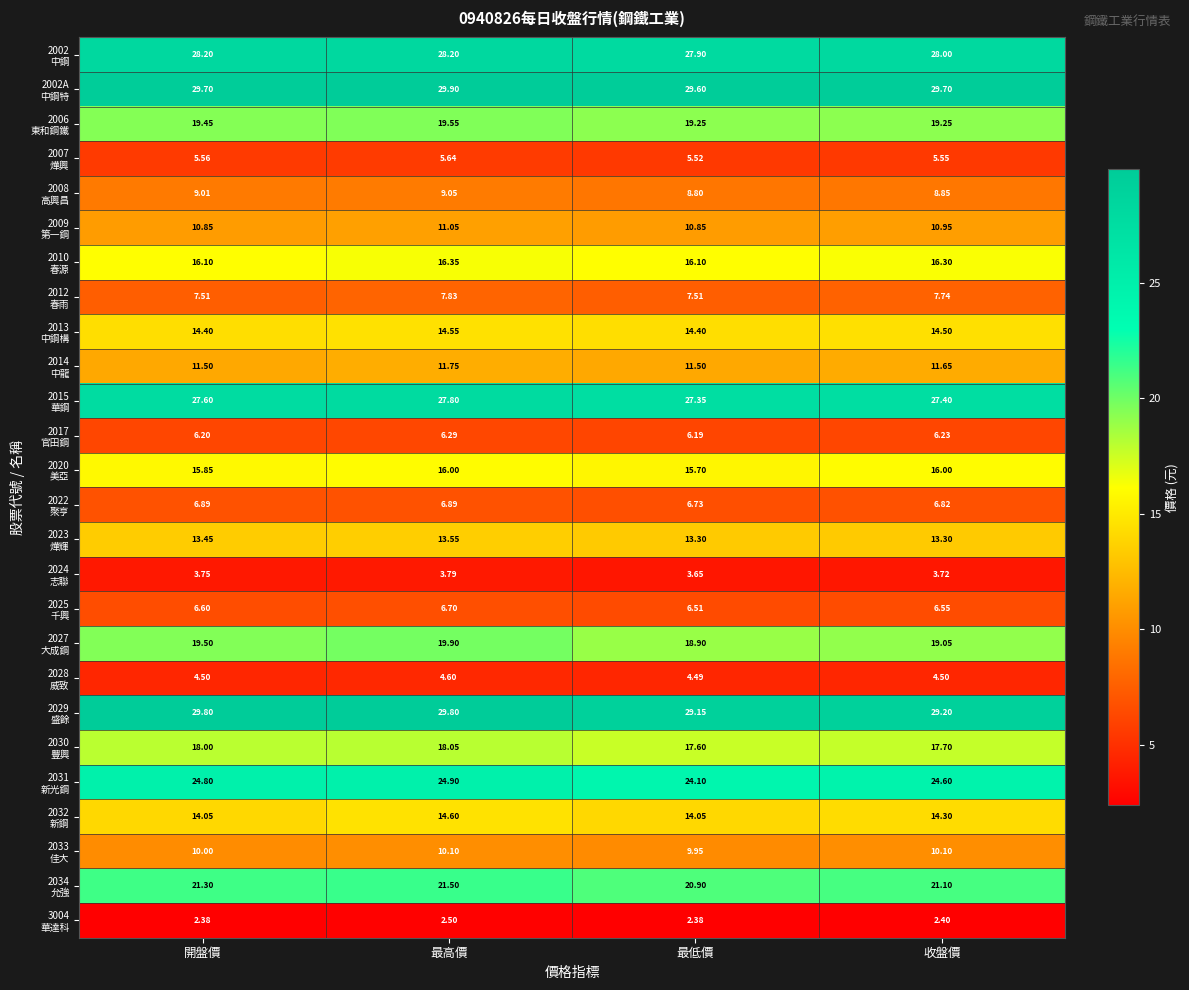

At which category is the sum across all series the highest?

最高價